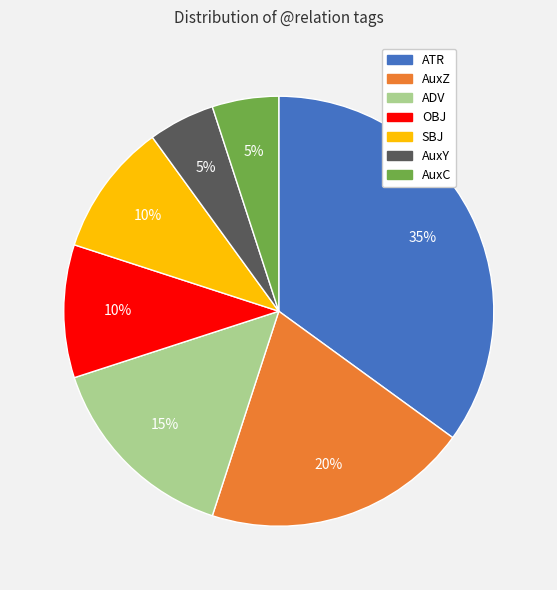

Is AuxC the majority of the pie?

No